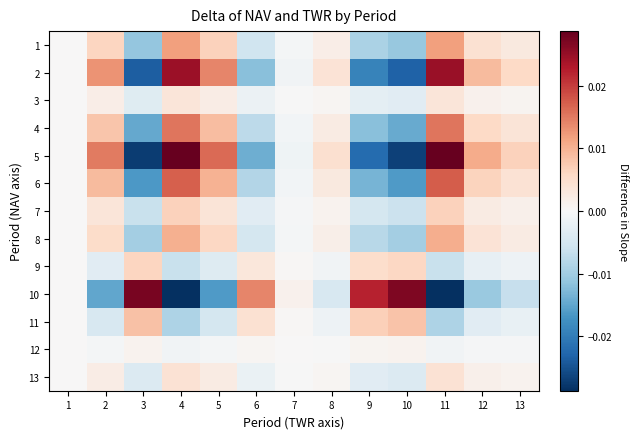

List the series in order of their peak value, highest first.

5, 10, 2, 6, 4, 1, 8, 11, 7, 9, 13, 3, 12